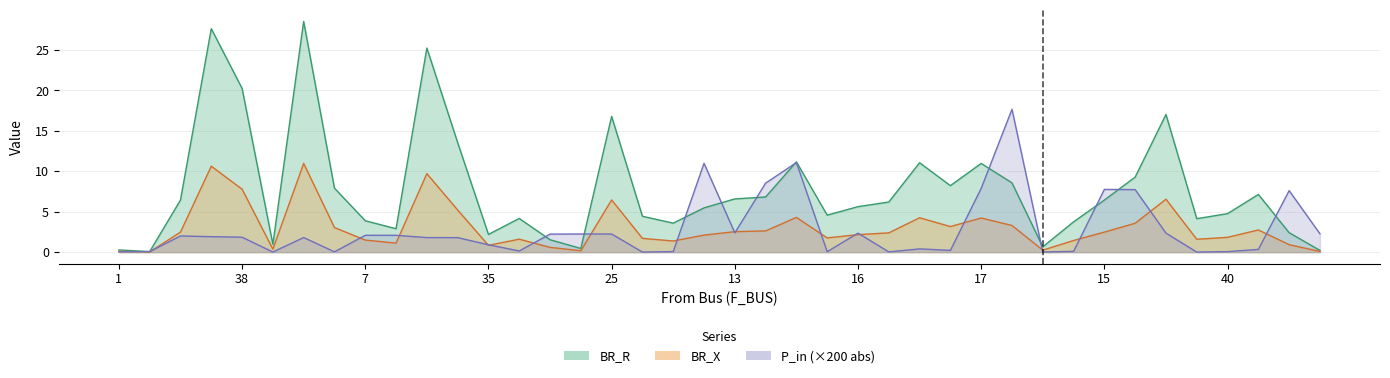

Which label corresponds to the smallest value in the chart?

2